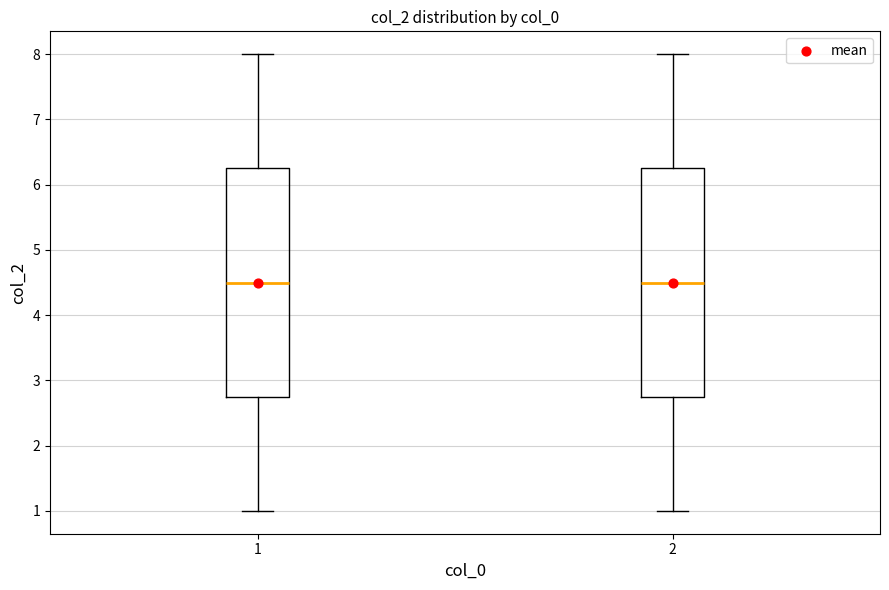

Reading left to right, read every box against the y-axis: the position of its median line, the range the box covers, and the ends of its whiskers. The values are not printed on the chart, so give them approximately, as read against the axis.

1: median 4.5, box 2.8 to 6.3, whiskers 1.0 to 8.0
2: median 4.5, box 2.8 to 6.3, whiskers 1.0 to 8.0